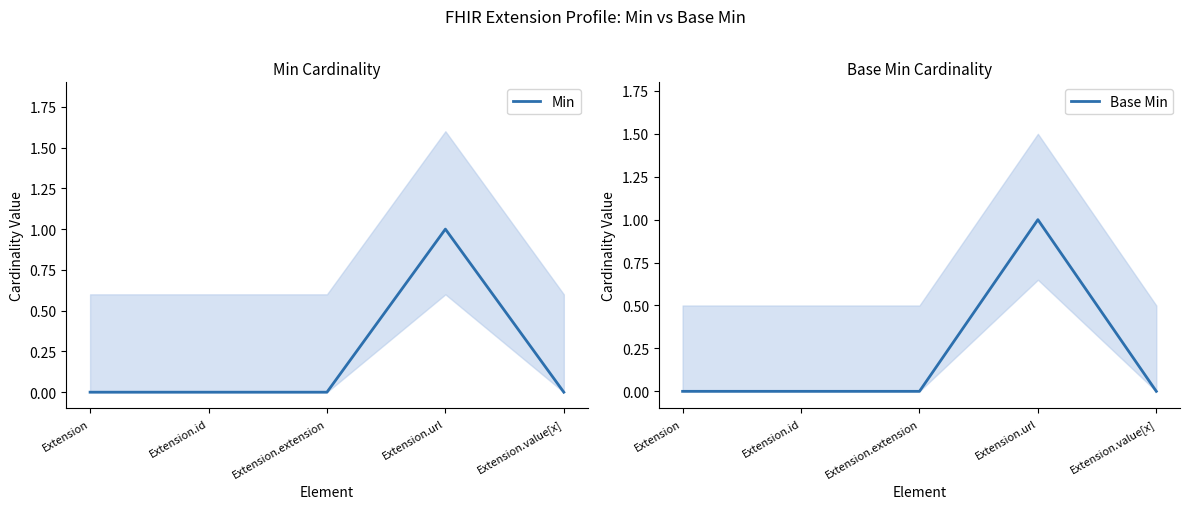

Rank the categories by Base Min value from lowest to highest.

Extension, Extension.id, Extension.extension, Extension.value[x], Extension.url